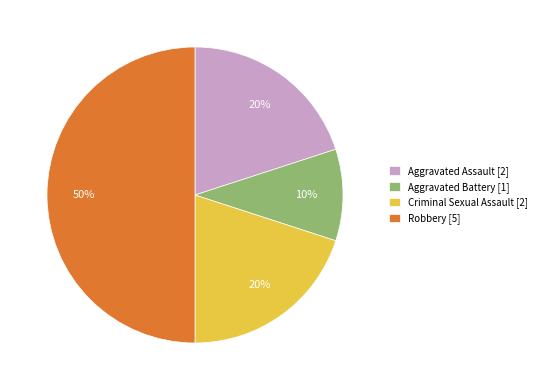

Is it true that Aggravated Battery is 2% of the pie?

False